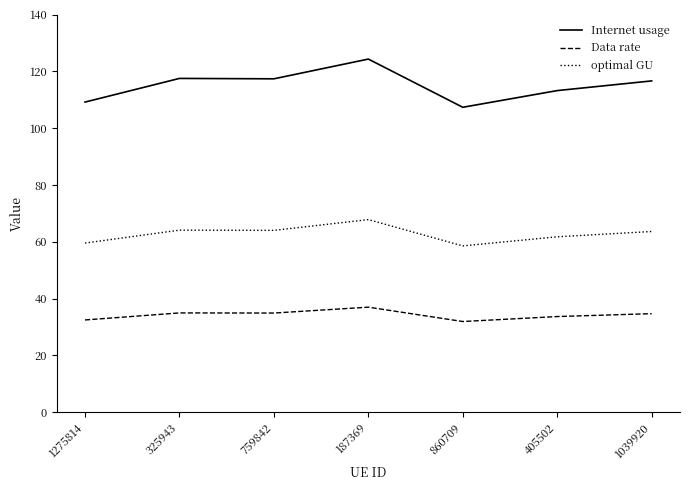

Is it true that Data rate equals 56.0 at 759842?

False